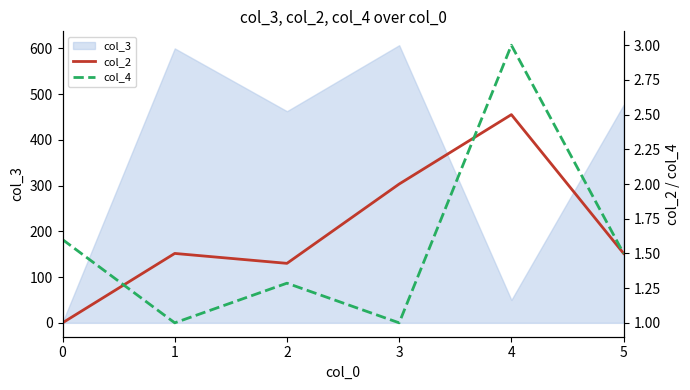

True or false: col_4 has more than 2 interior local peaks.

False